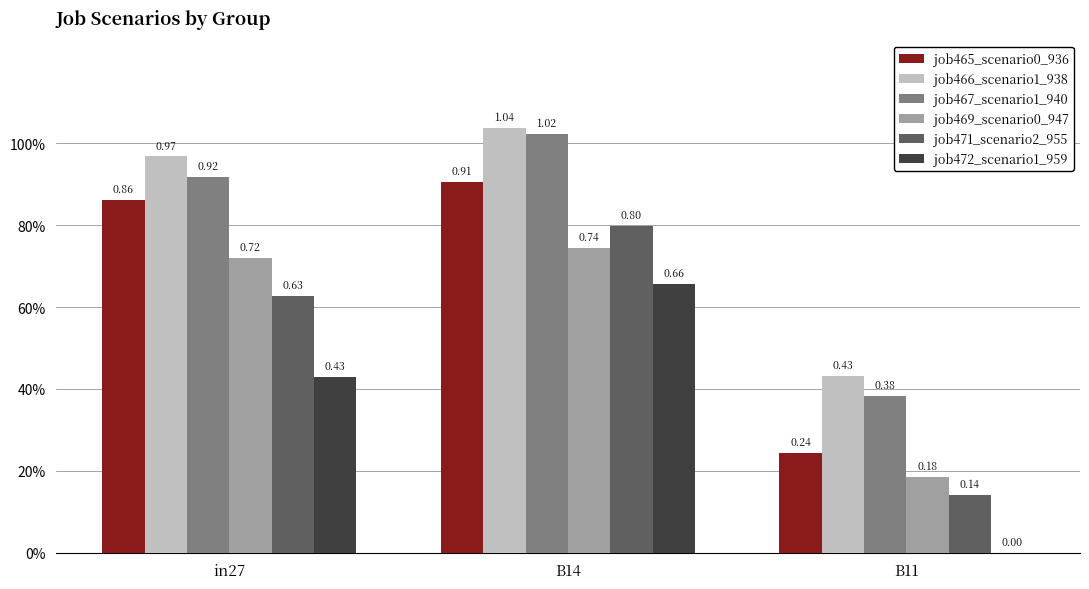

What is the maximum value shown in the chart?

1.0